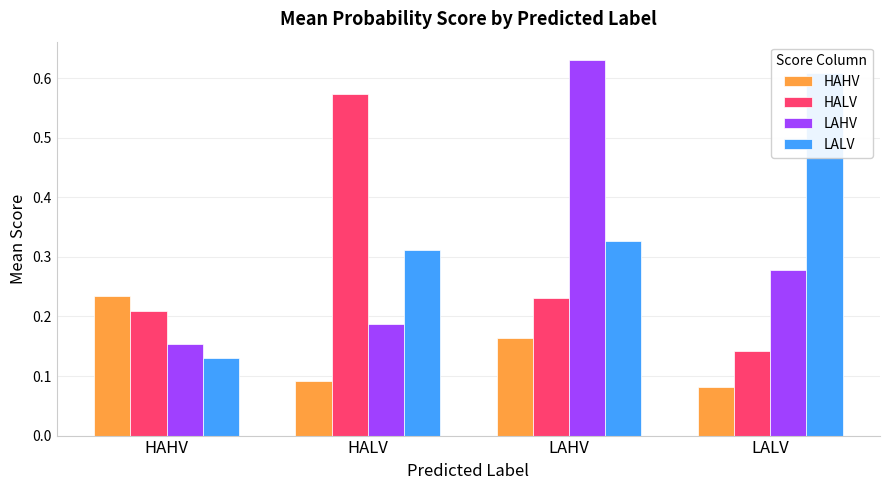

Reading left to right, transcribe all the data shown in this chart.

HAHV: HAHV=0.2	HALV=0.1	LAHV=0.2	LALV=0.1
HALV: HAHV=0.2	HALV=0.6	LAHV=0.2	LALV=0.1
LAHV: HAHV=0.2	HALV=0.2	LAHV=0.6	LALV=0.3
LALV: HAHV=0.1	HALV=0.3	LAHV=0.3	LALV=0.6